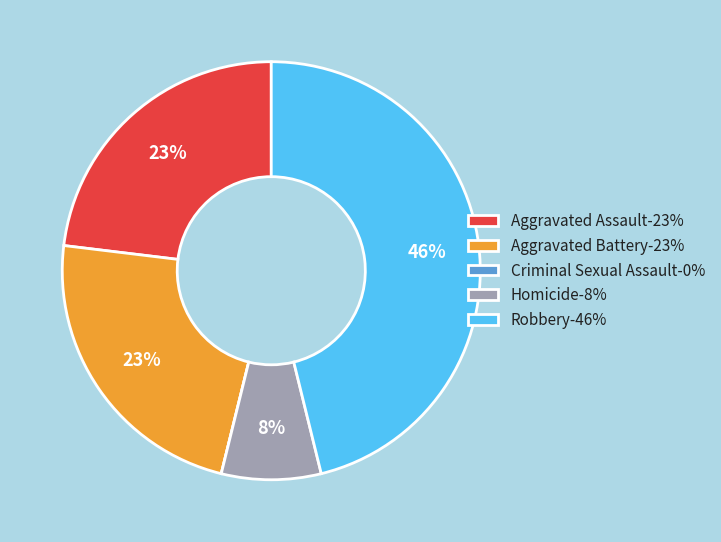

Between Aggravated Battery-23% and Homicide-8%, which is larger?

Aggravated Battery-23%